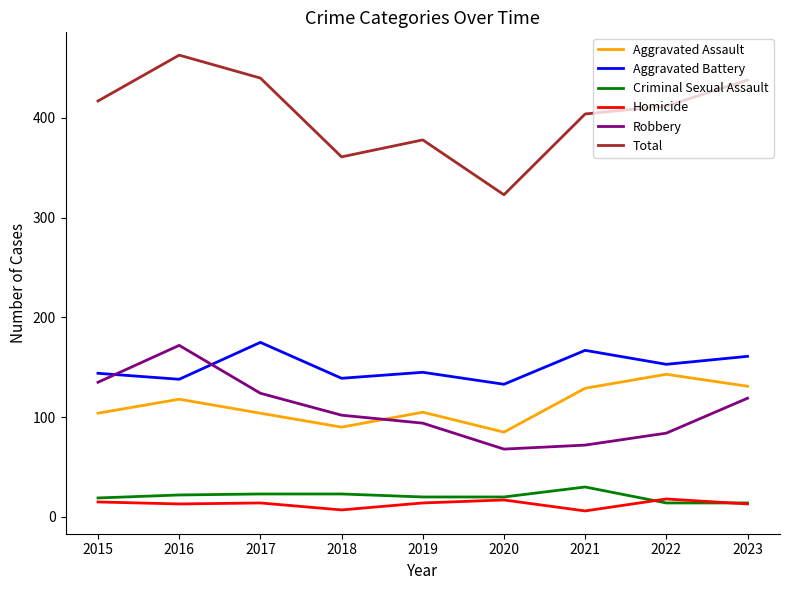

The Homicide series shows 6 at 2021. True or false?

True